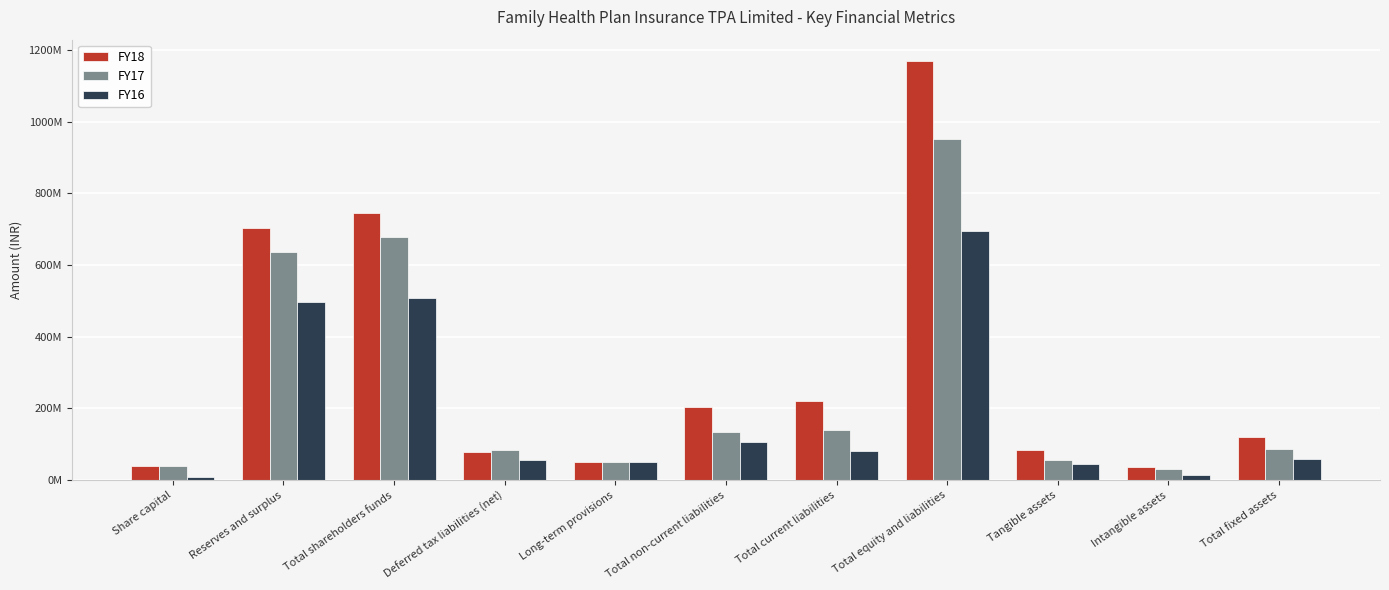

What is the label of the 9th bar from the right?

Total shareholders funds